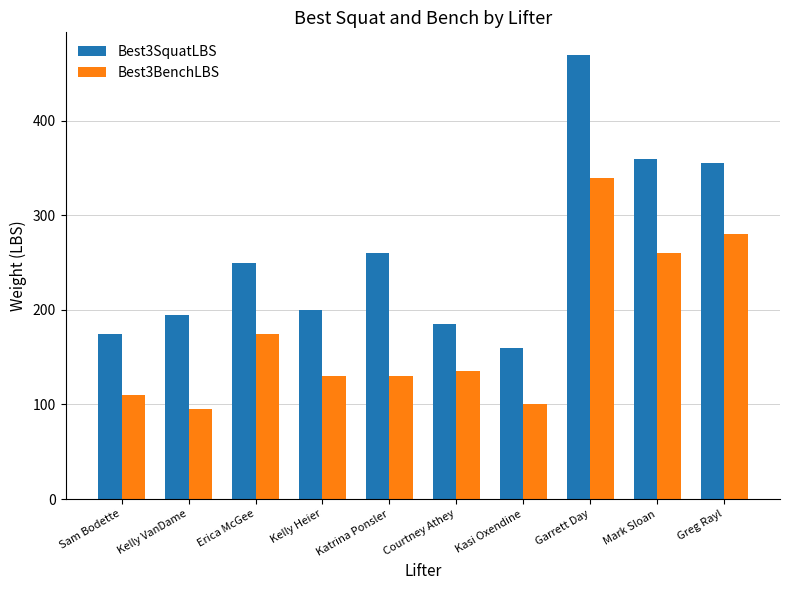

Count the number of categories in the chart.

10